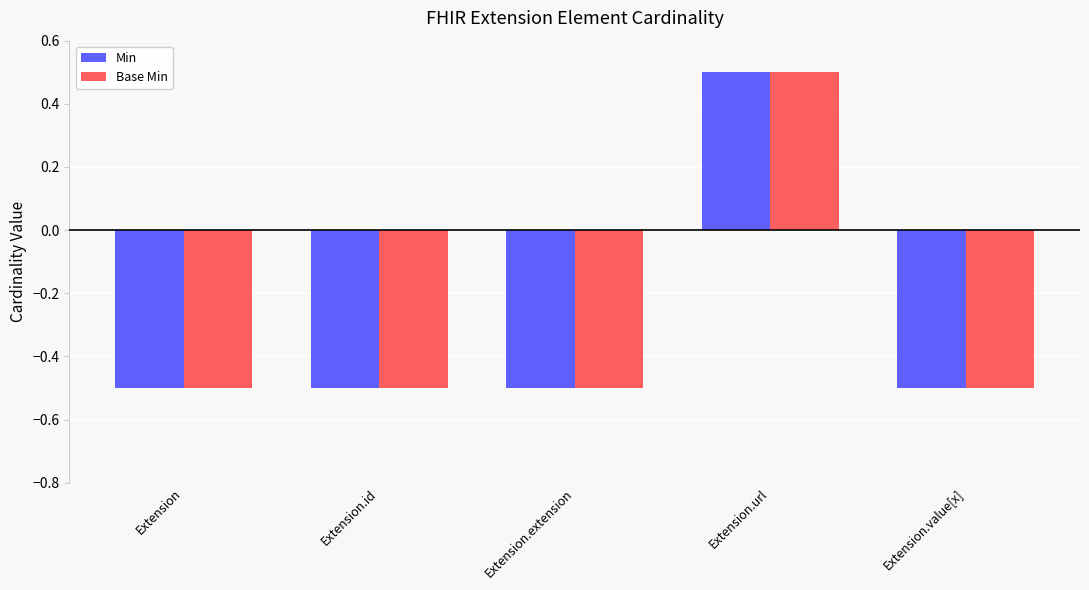

How many positive values does the Base Min series have?

1